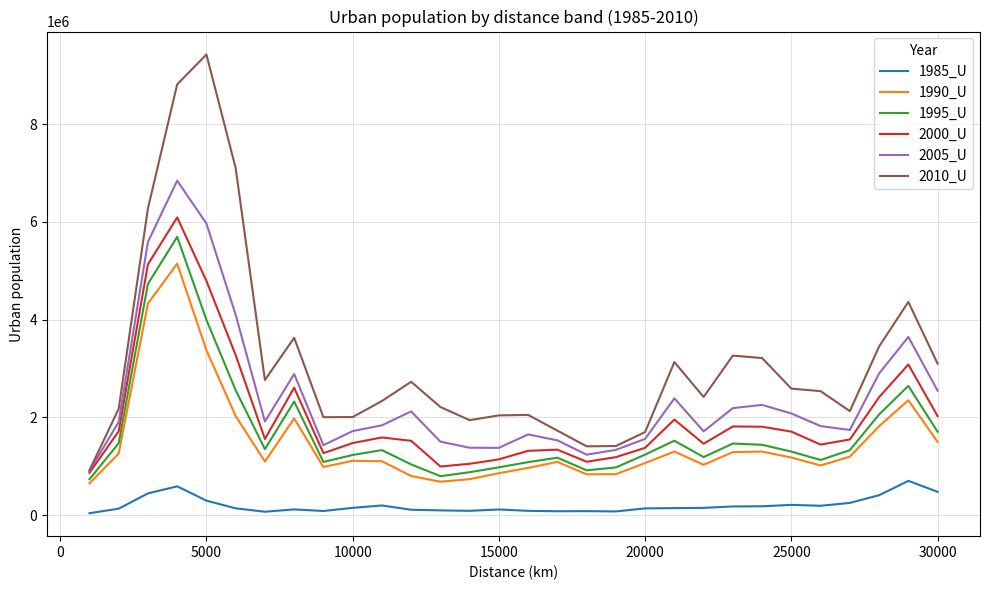

True or false: 2005_U and 1990_U cross at least once.

False